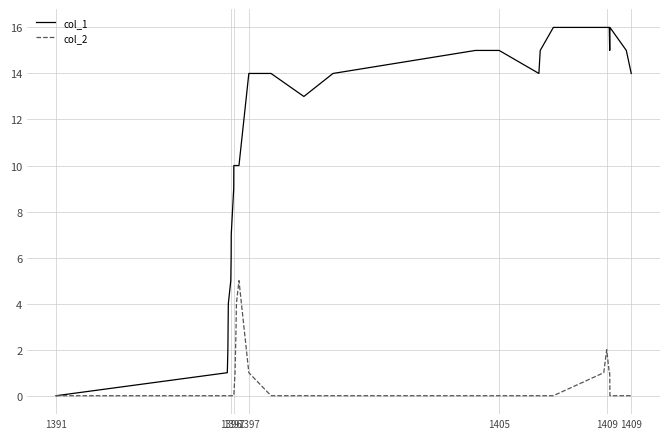

Which series has the widest spread of values?

col_1